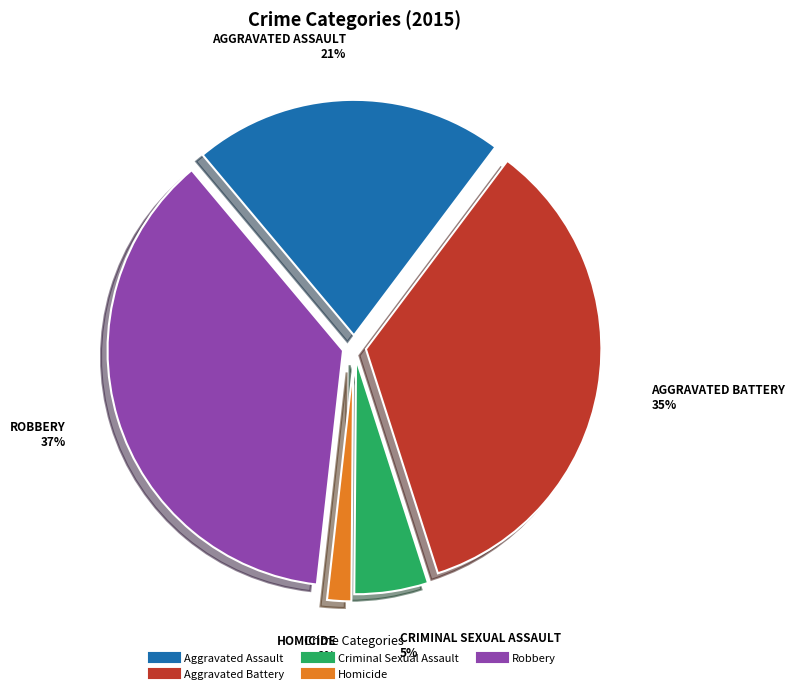

Which slice is the largest?

Robbery